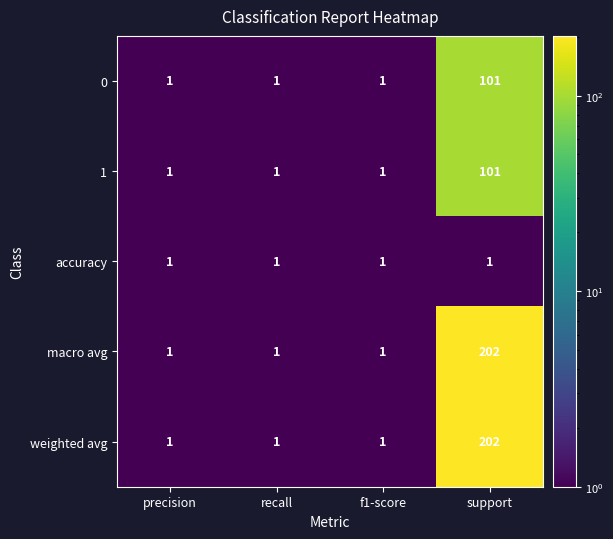

Count the 1 values in the range 1 to 101.

4